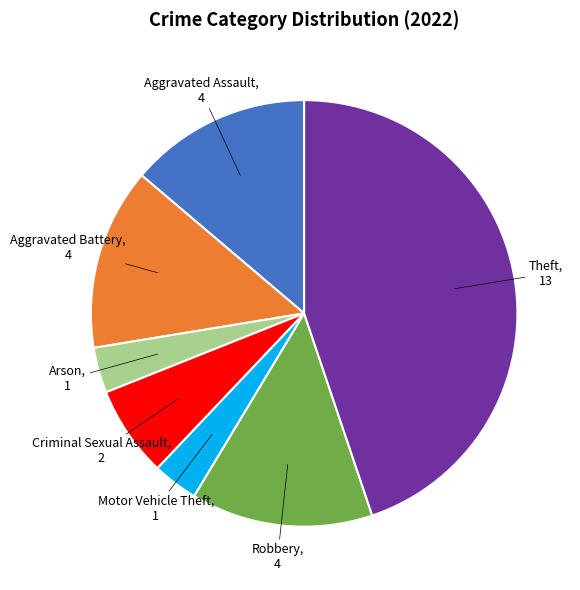

Is there a majority slice in this chart?

No